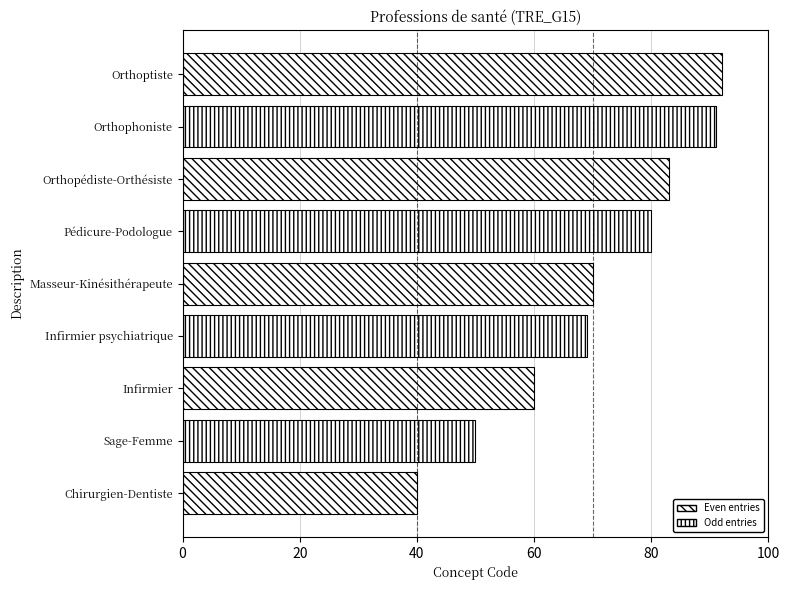

Reading top to bottom, list all the values displayed in this chart.

Orthoptiste=92	Orthophoniste=91	Orthopédiste-Orthésiste=83	Pédicure-Podologue=80	Masseur-Kinésithérapeute=70	Infirmier psychiatrique=69	Infirmier=60	Sage-Femme=50	Chirurgien-Dentiste=40